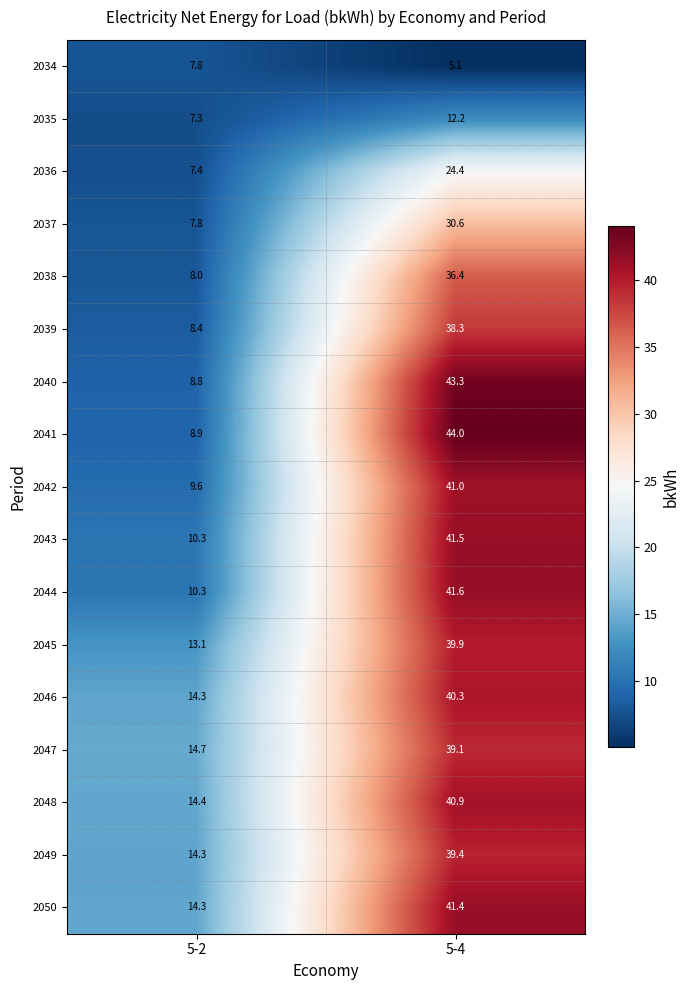

How many distinct data groups are displayed?

17